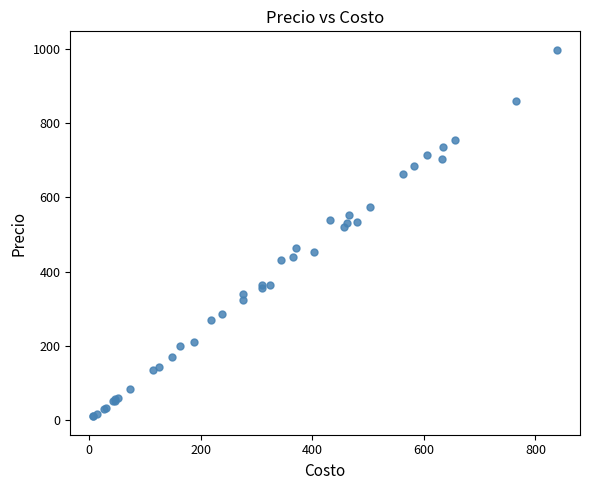

What Y value in the scatter plot is closest to 504?

520.0